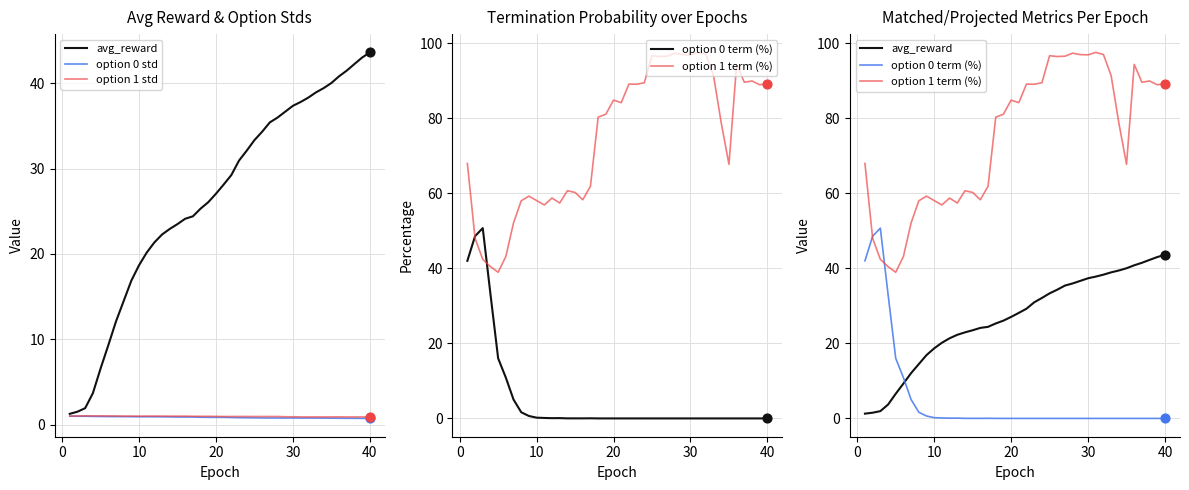

What are all the series names shown in the legend?

avg_reward, option 0 std, option 1 std, option 0 term (%), option 1 term (%)